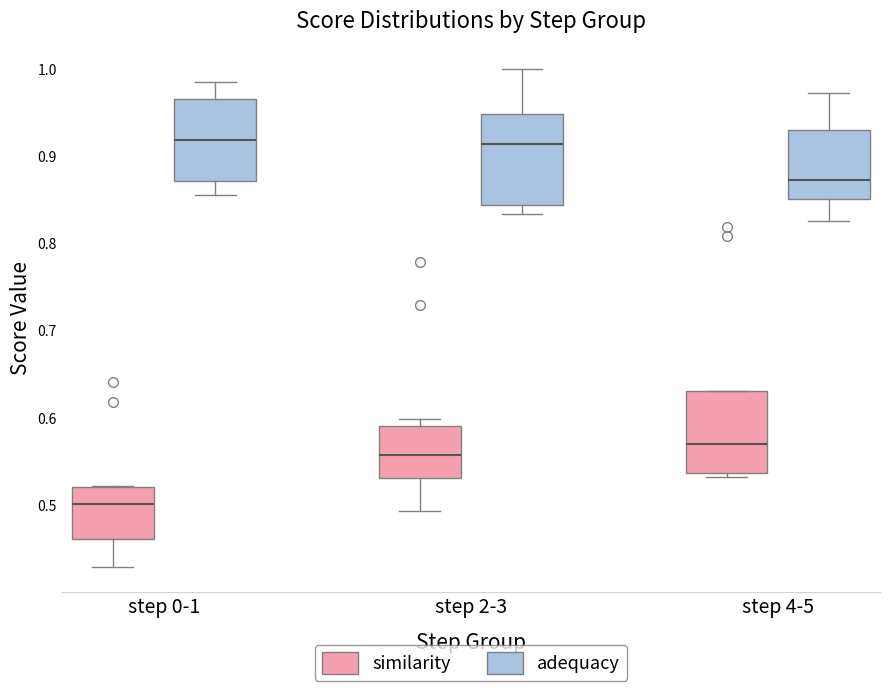

Reading left to right, transcribe this box plot: for each box, give where its median line is, the range the box spans, and where its two whiskers end, as read against the y-axis. The values are not printed on the chart, so give them approximately, as read against the axis.

step 0-1 (similarity): median 0.50, box 0.46 to 0.52, whiskers 0.43 to 0.52
step 0-1 (adequacy): median 0.92, box 0.87 to 0.97, whiskers 0.85 to 0.99
step 2-3 (similarity): median 0.56, box 0.53 to 0.59, whiskers 0.49 to 0.60
step 2-3 (adequacy): median 0.91, box 0.84 to 0.95, whiskers 0.83 to 1.00
step 4-5 (similarity): median 0.57, box 0.54 to 0.63, whiskers 0.53 to 0.63
step 4-5 (adequacy): median 0.87, box 0.85 to 0.93, whiskers 0.83 to 0.97